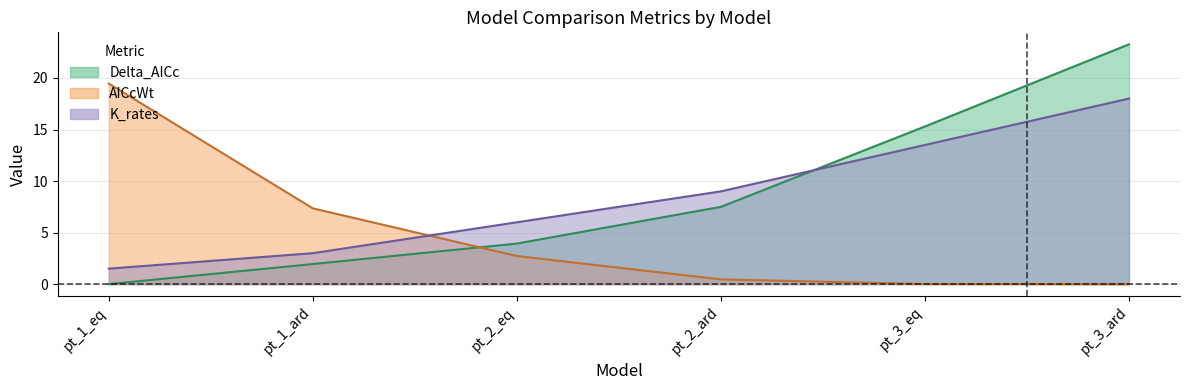

How many intersections are there between Delta_AICc and K_rates?

1